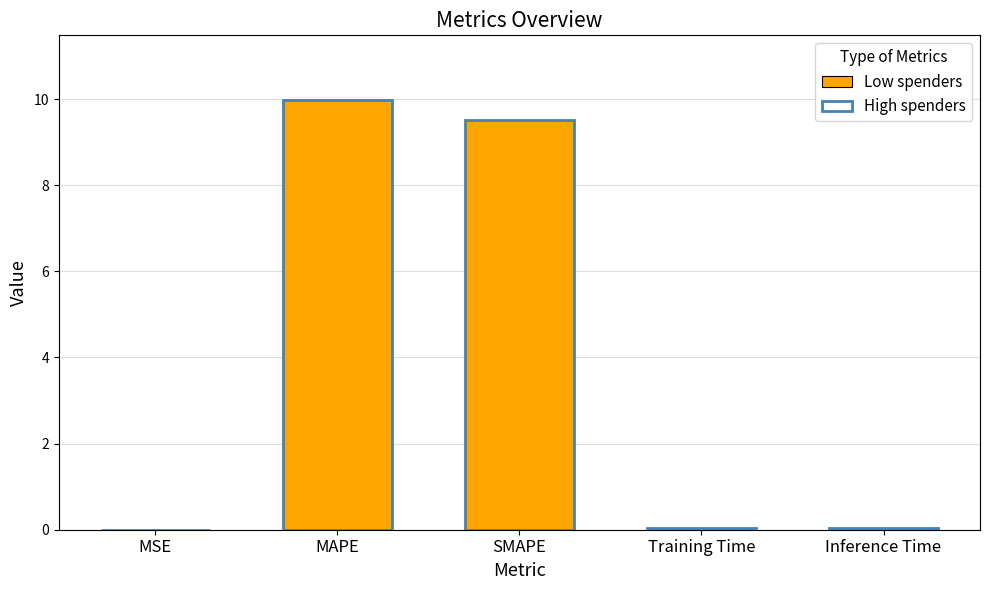

What is the label of the 4th bar from the right?

MAPE